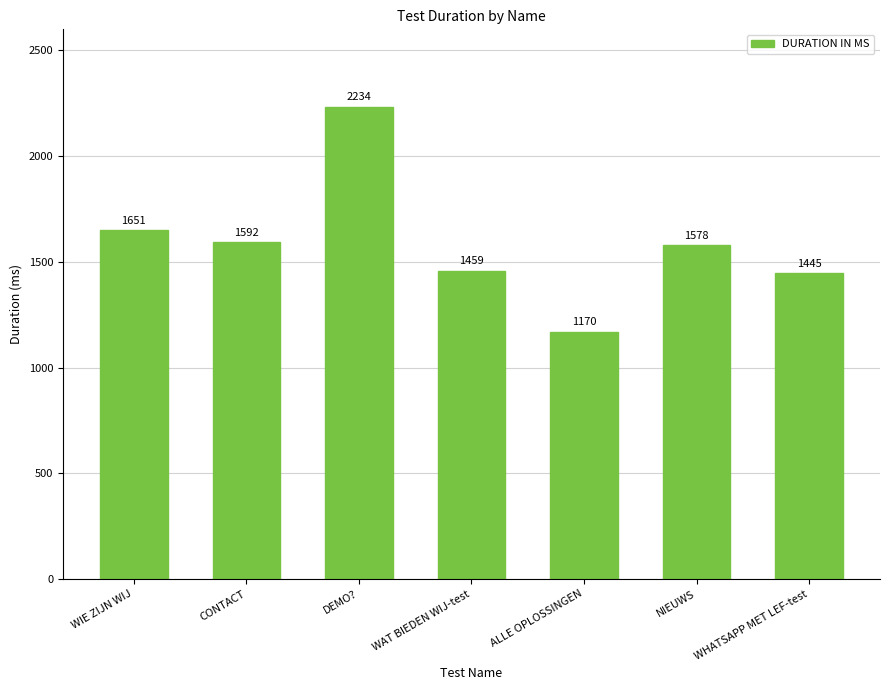

The chart shows a value of 636 at WHATSAPP MET LEF-test. True or false?

False